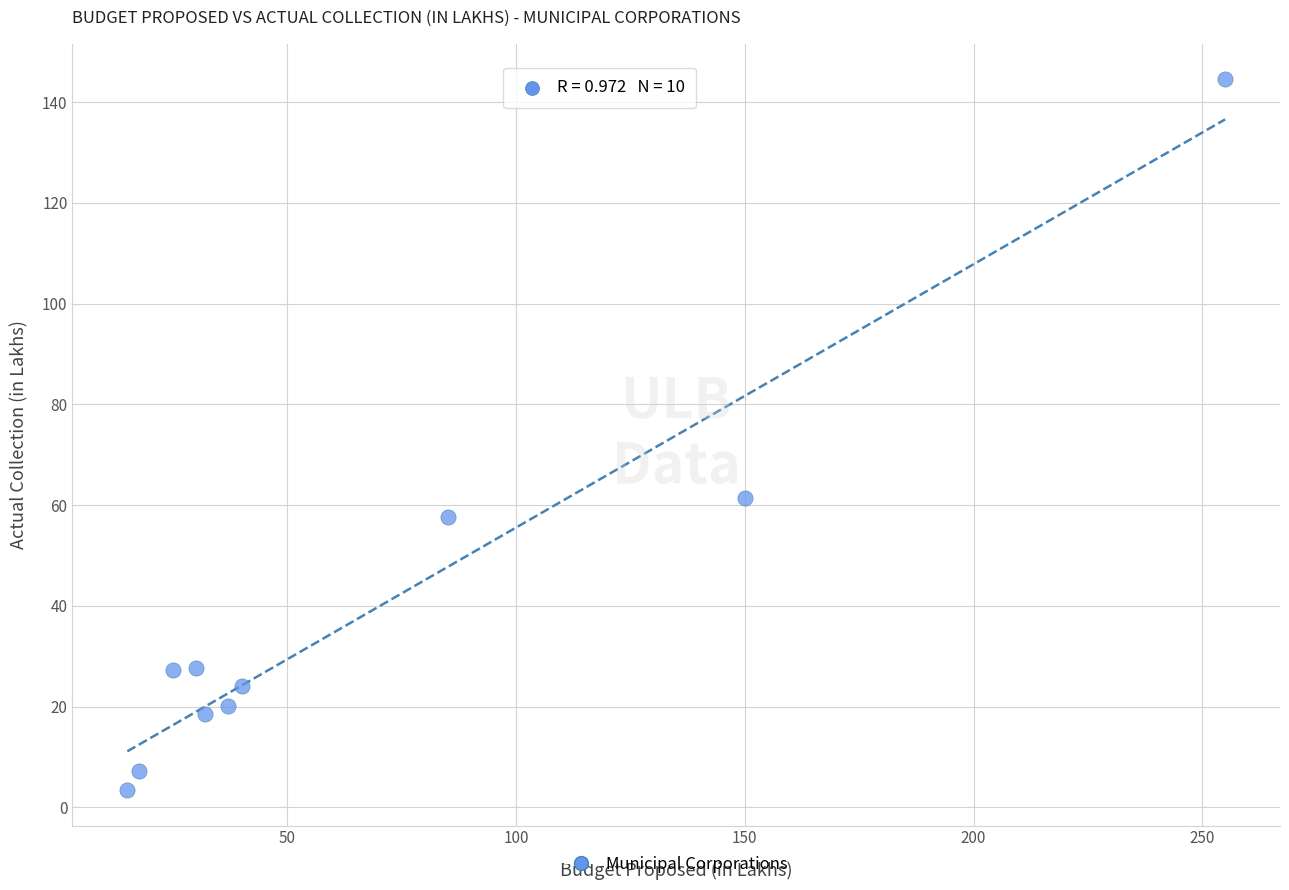

What is the range of Y values (max minus min)?

141.1